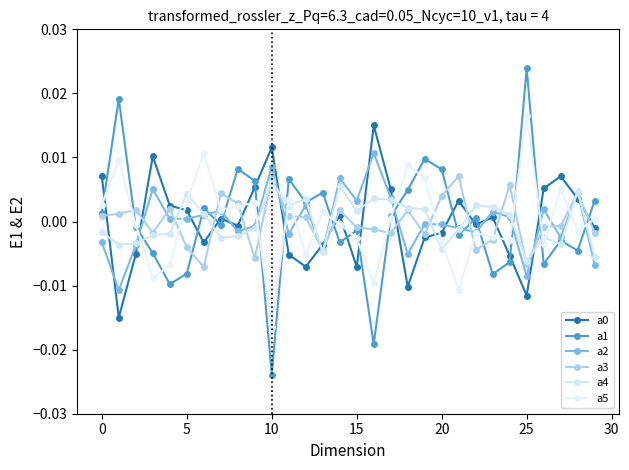

At how many categories does at least one series exceed 0?

30